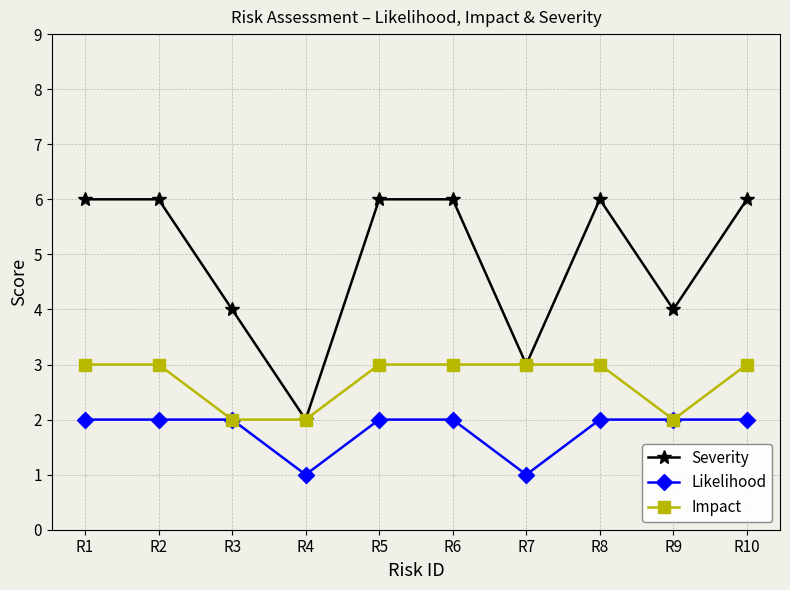

True or false: Severity has a value of 3 at R7.

True